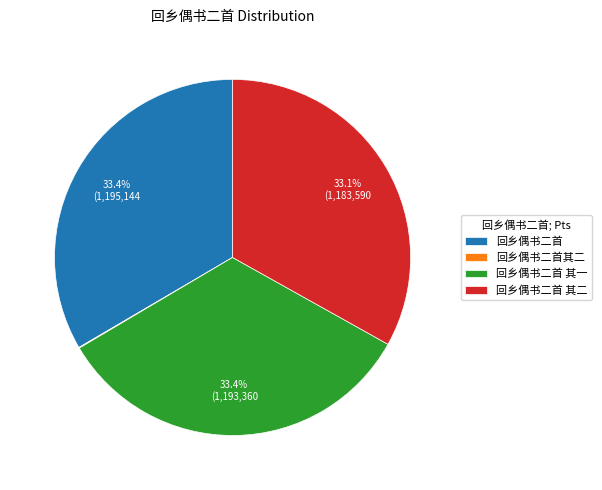

What is the ratio of the value at 回乡偶书二首 其一 to the value at 回乡偶书二首?

1.0